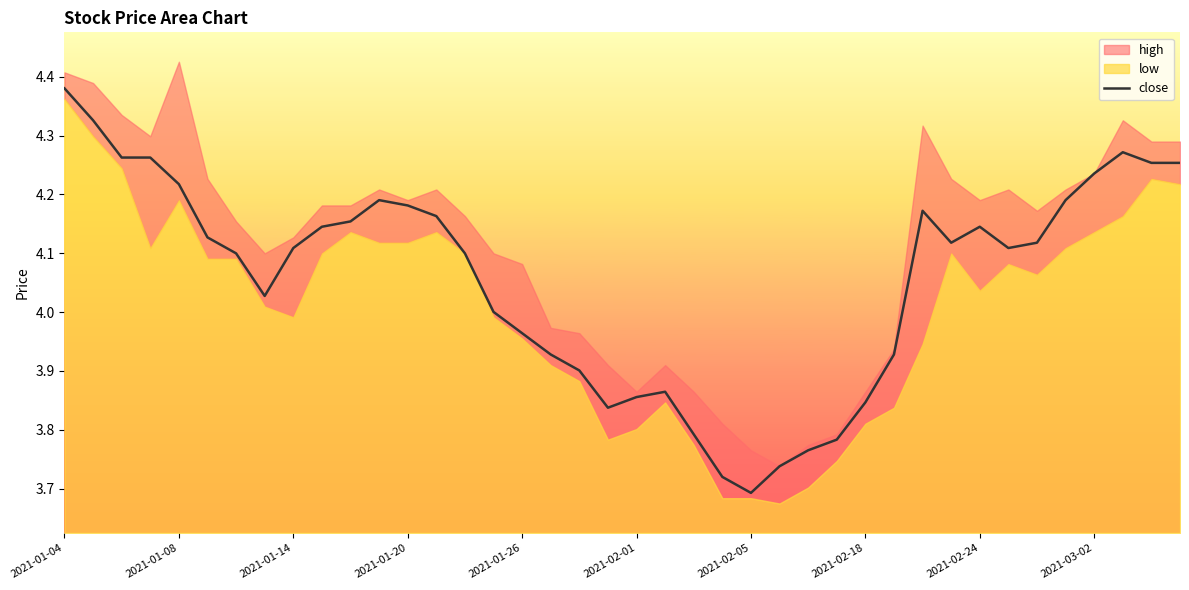

Which category has the lowest value in the close series?

2021-02-05